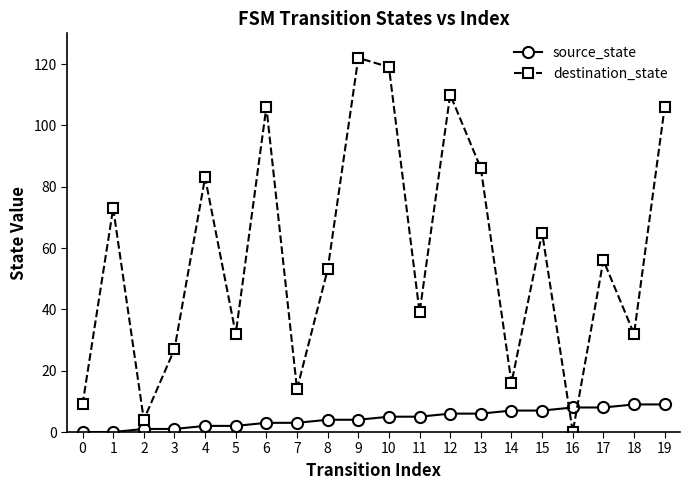

What is the difference between the maximum and minimum values in the destination_state series?

122